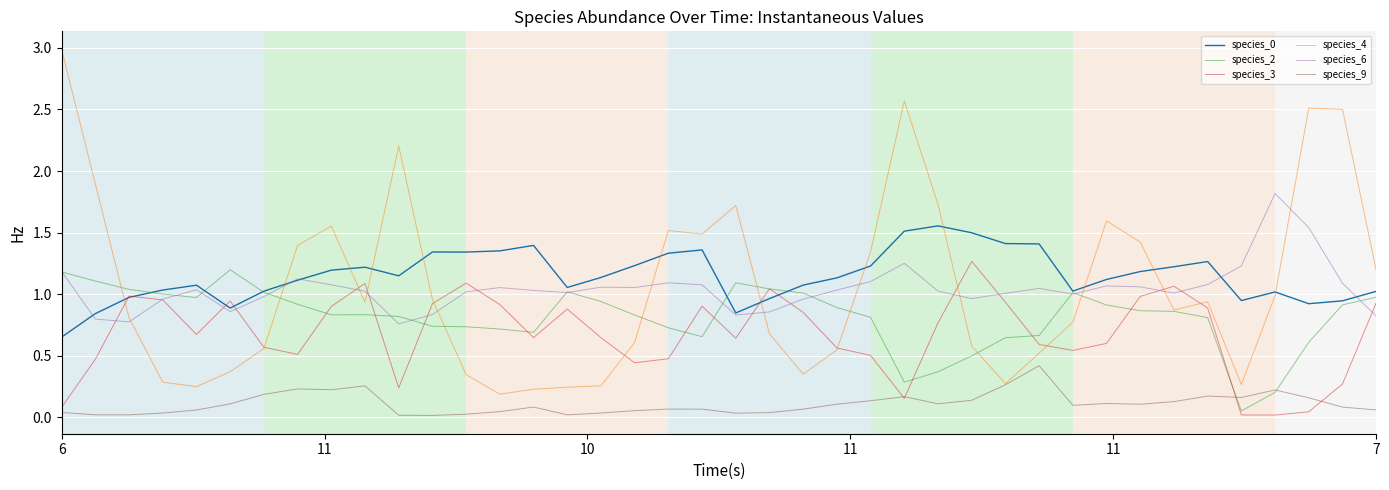

True or false: species_0 and species_9 intersect in this chart.

False